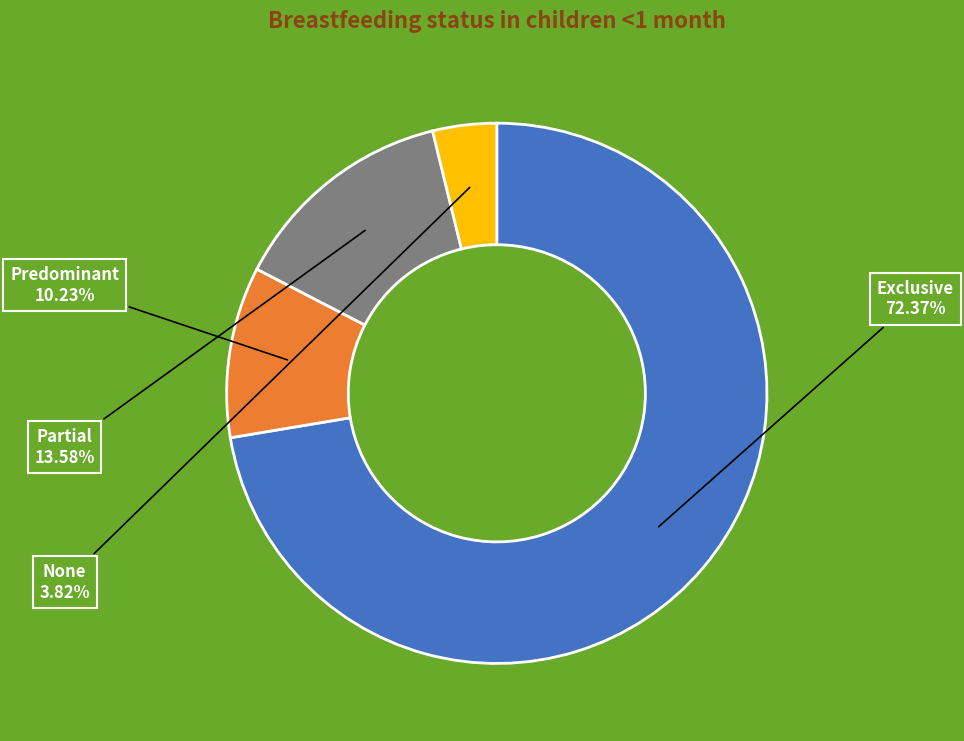

Is there any slice that represents more than half of the pie?

Yes